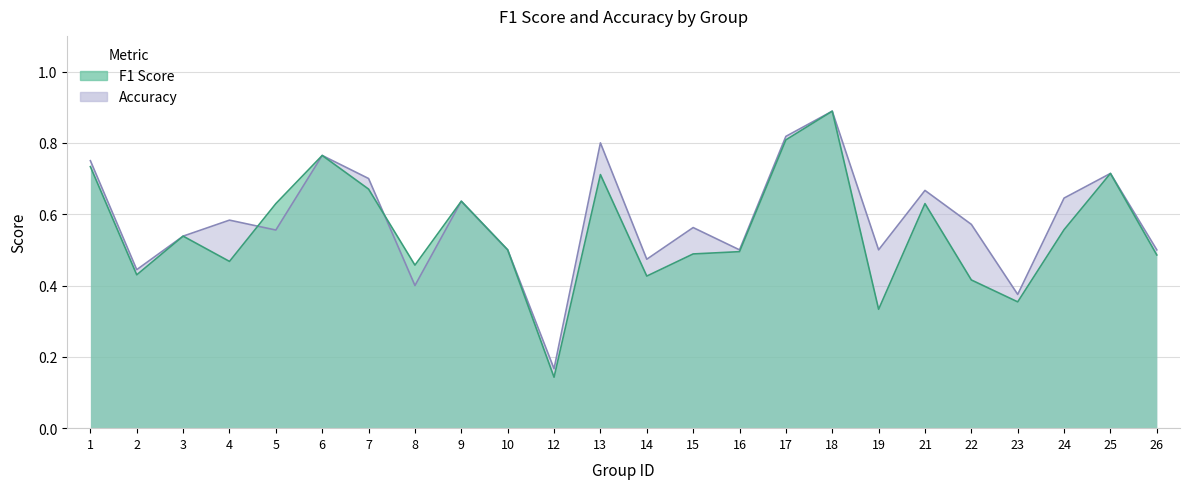

At which category does accuracy reach its first local valley?

2